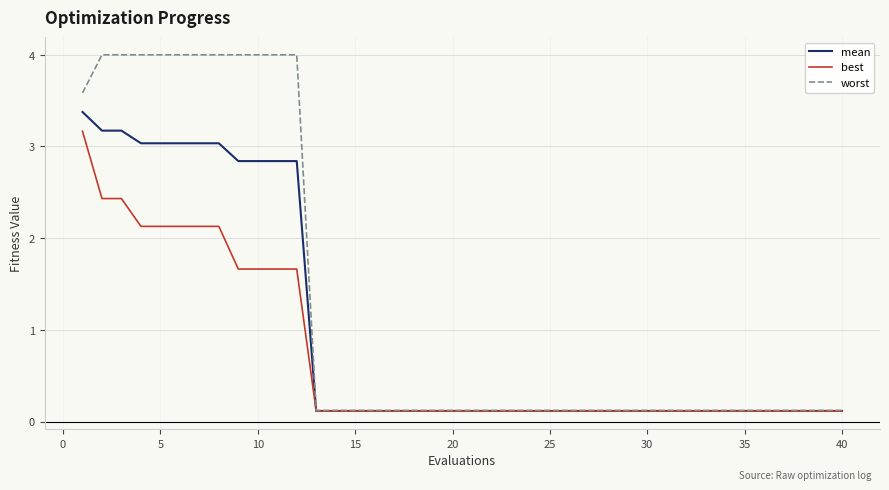

What is the greatest value displayed?

4.0